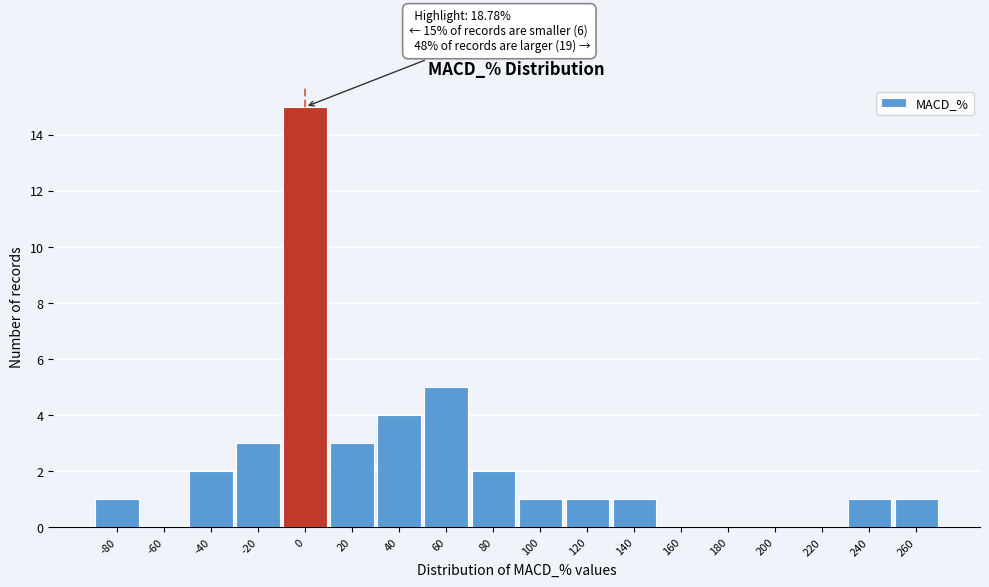

Reading left to right, what are all the values shown in this chart?

-80=1	-60=0	-40=2	-20=3	0=15	20=3	40=4	60=5	80=2	100=1	120=1	140=1	160=0	180=0	200=0	220=0	240=1	260=1